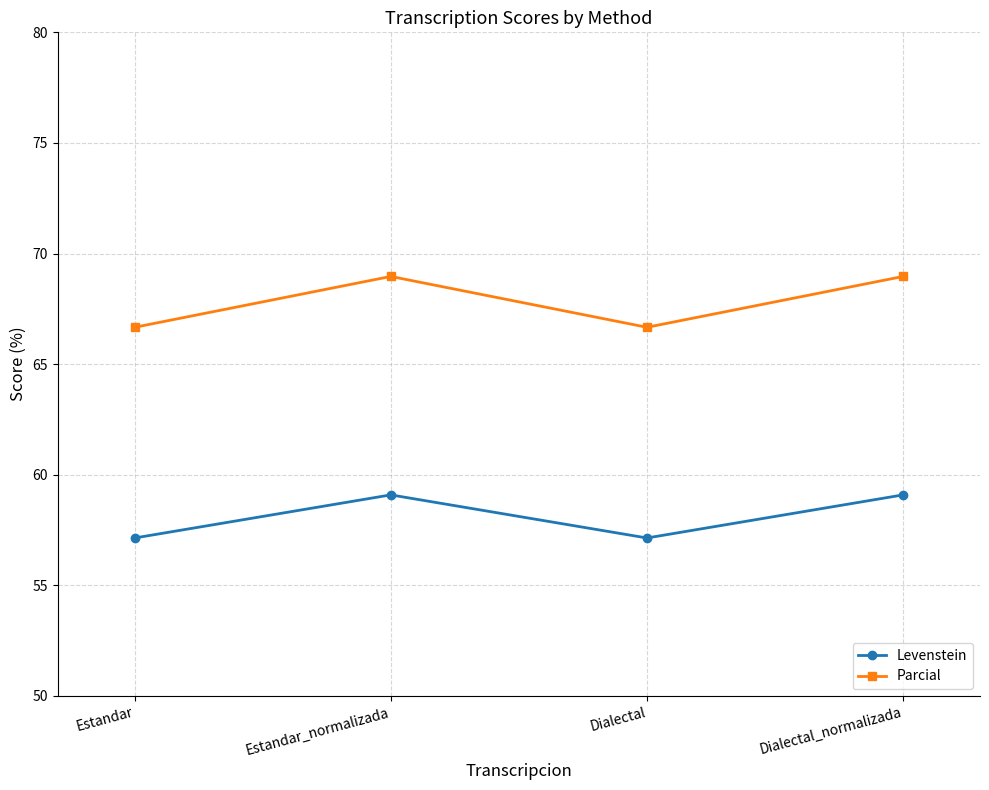

What is the greatest value displayed?

69.0